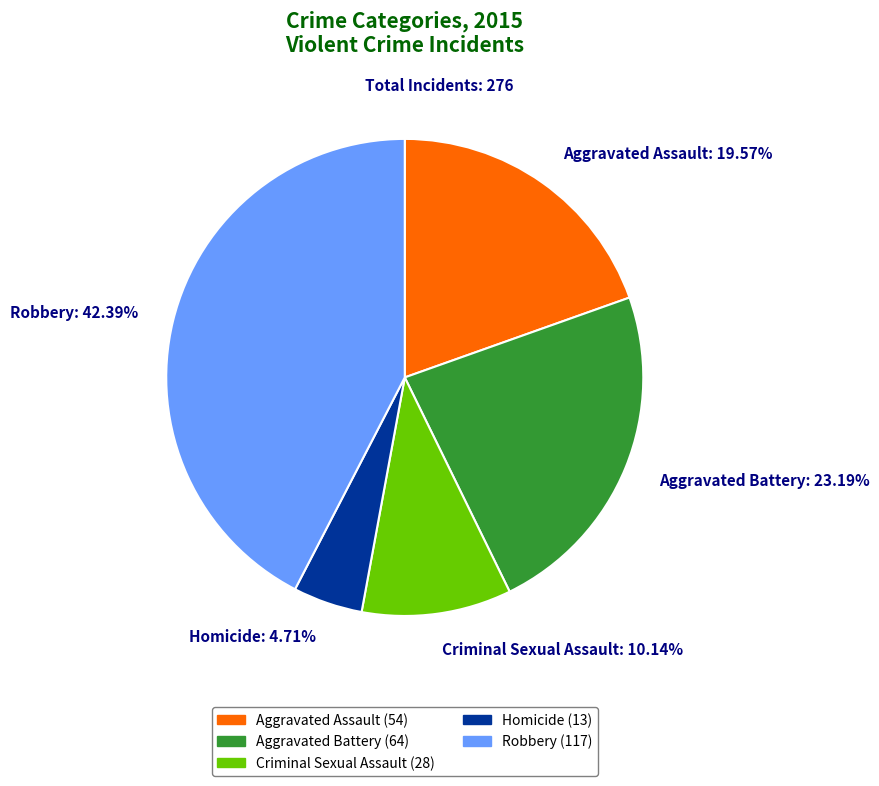

How many slices are in this pie chart?

5